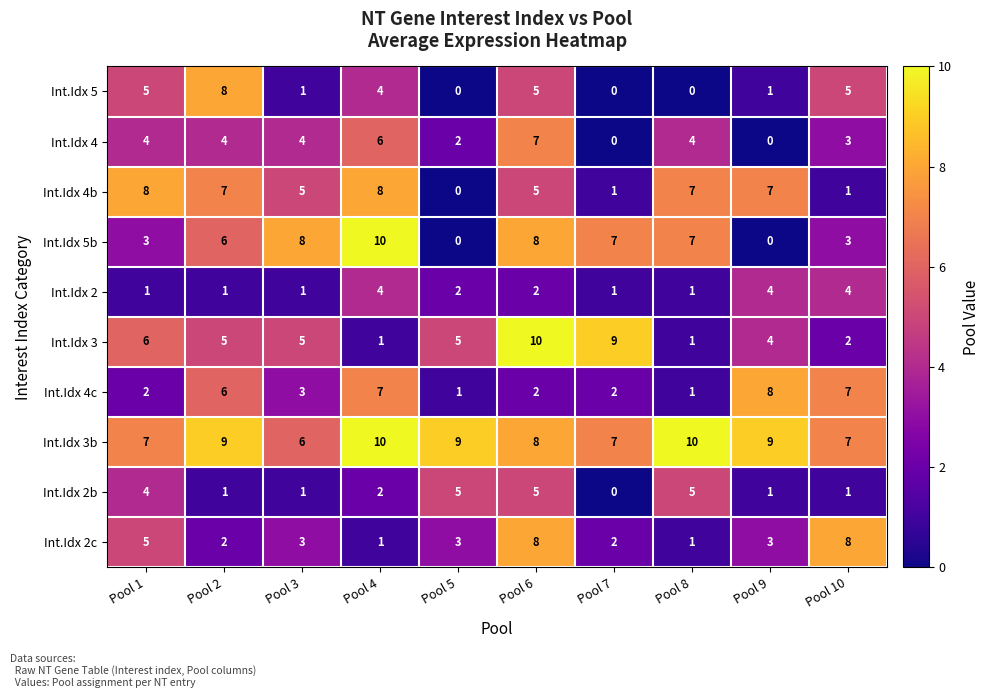

What is the highest value of the Int.Idx 2 series?

4